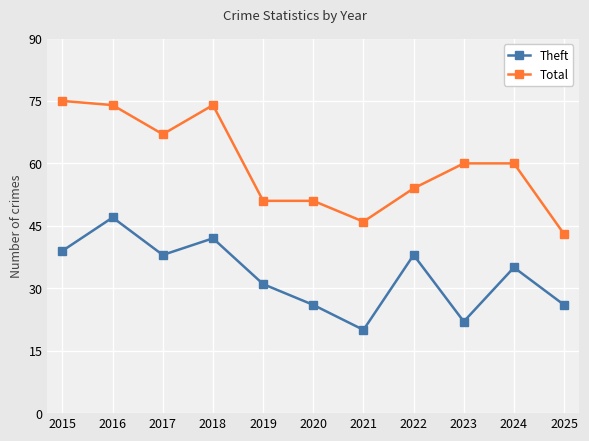

The Theft series shows 9 at 2018. True or false?

False